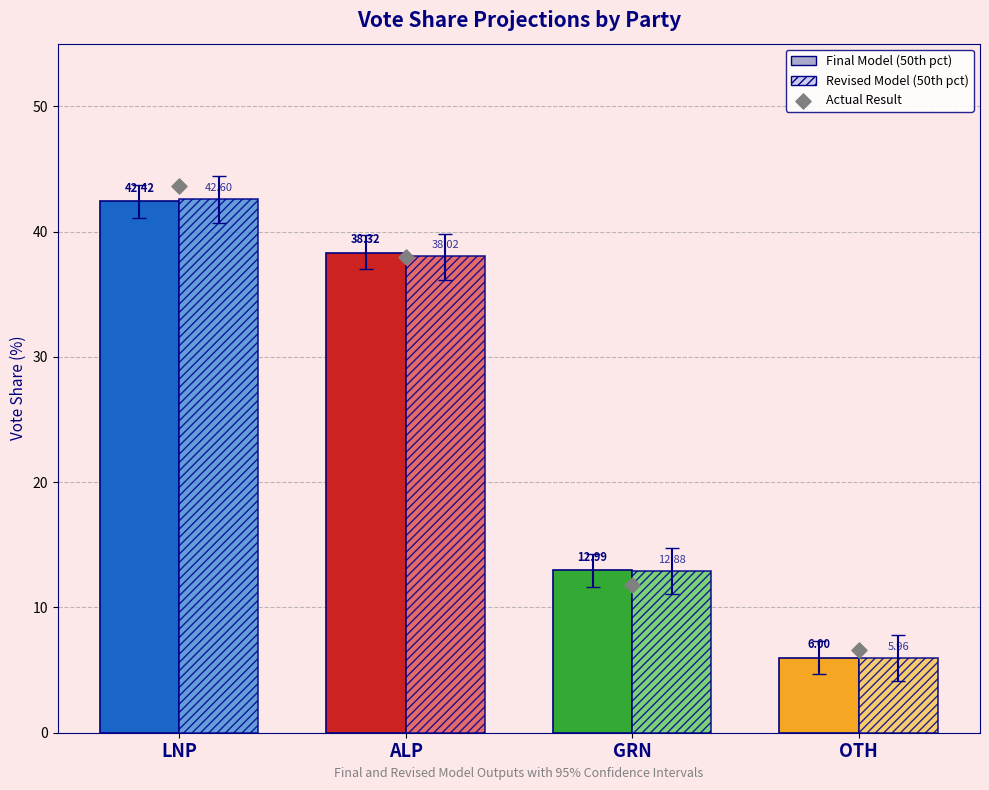

Between GRN and ALP, which is larger?

ALP